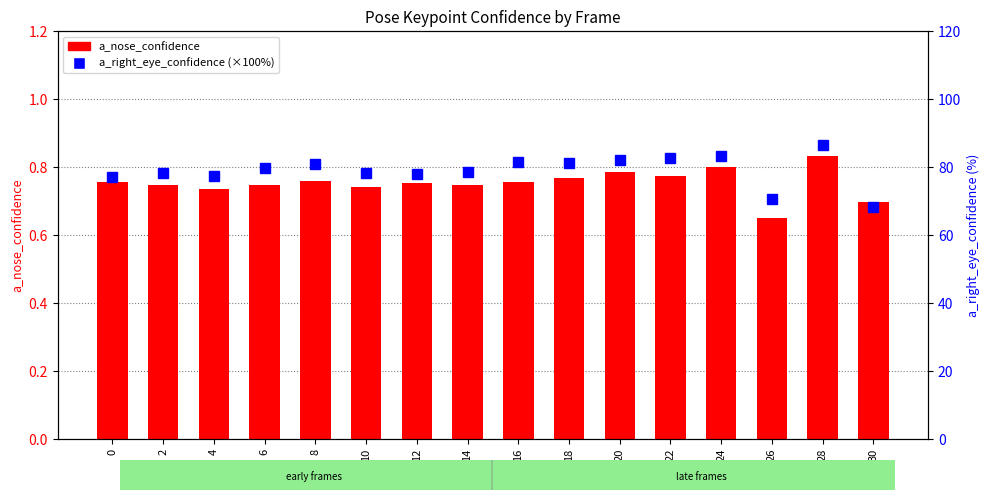

Count the a_nose_confidence values in the range 0 to 1.

16